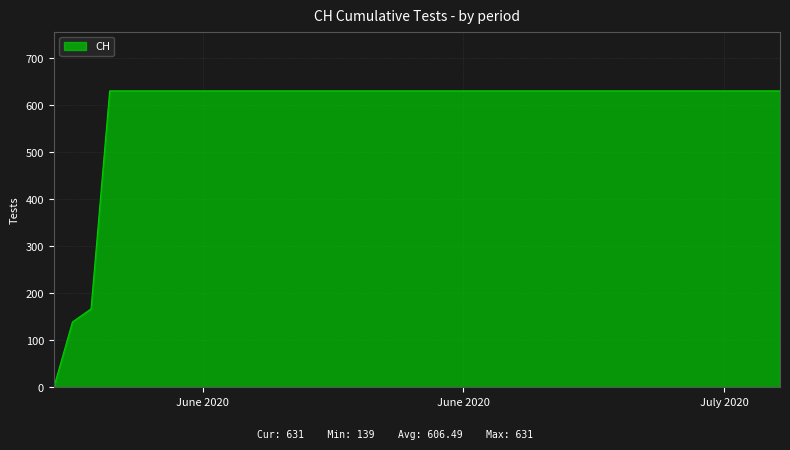

What is the greatest value displayed?

631